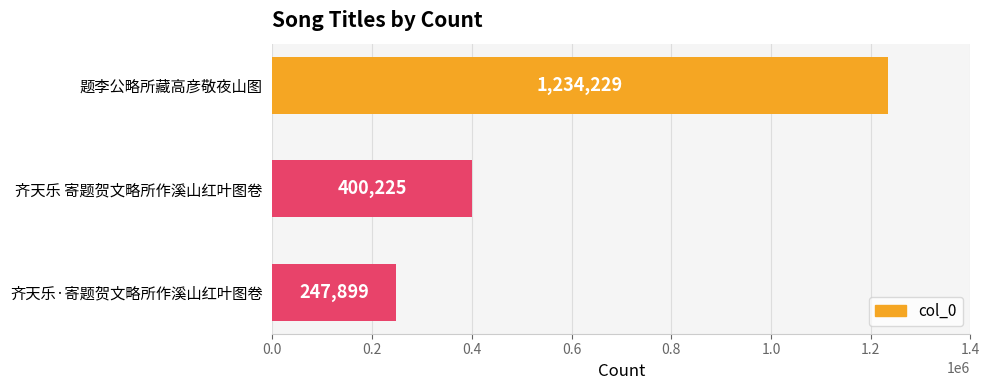

At which label is the value closest to 741064?

齐天乐 寄题贺文略所作溪山红叶图卷